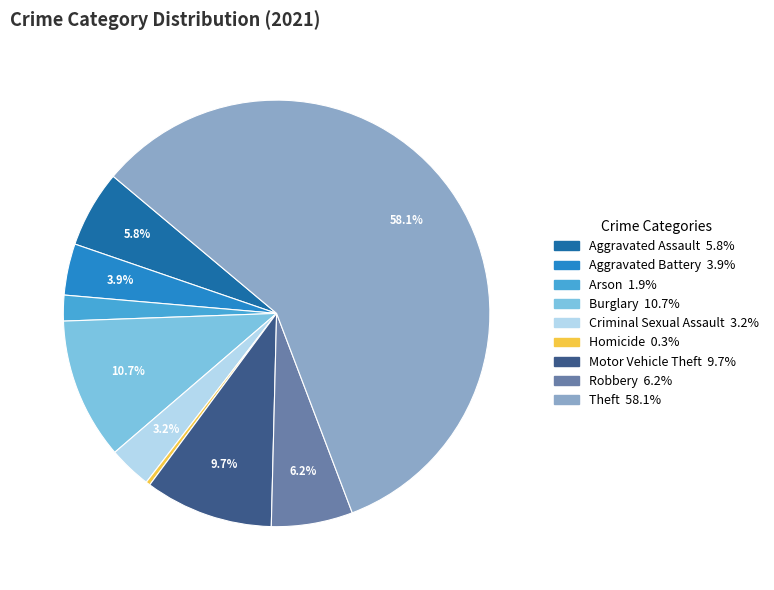

Is it true that Aggravated Battery is 4% of the pie?

True